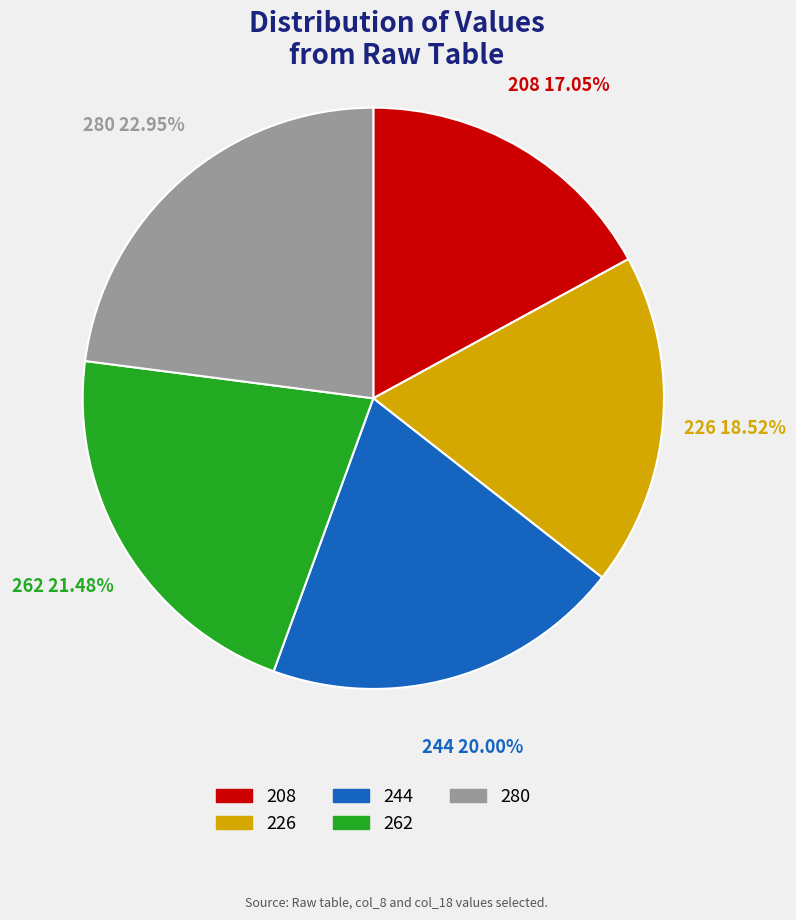

Is there any slice that represents more than half of the pie?

No